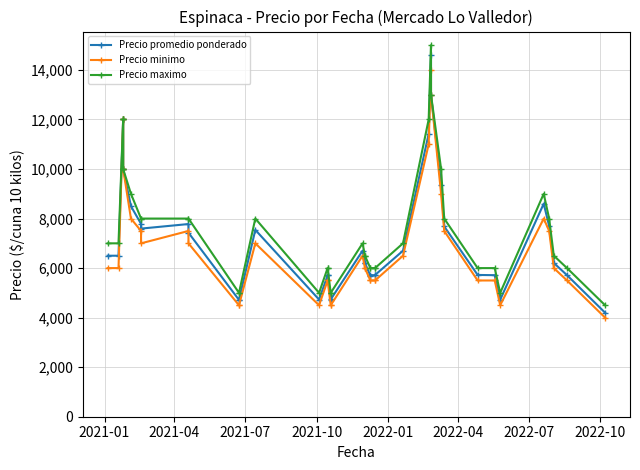

List the series in order of their peak value, lowest first.

Precio minimo, Precio promedio ponderado, Precio maximo